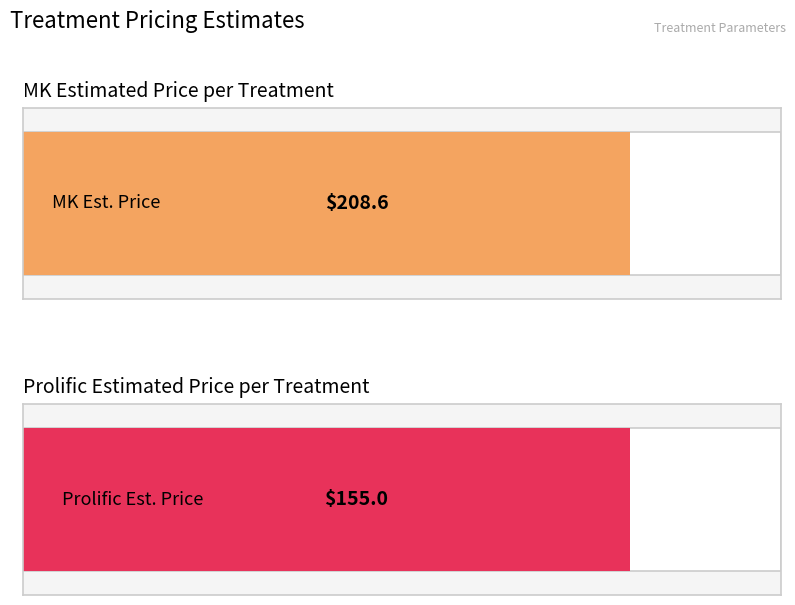

What is the greatest value displayed?

208.6